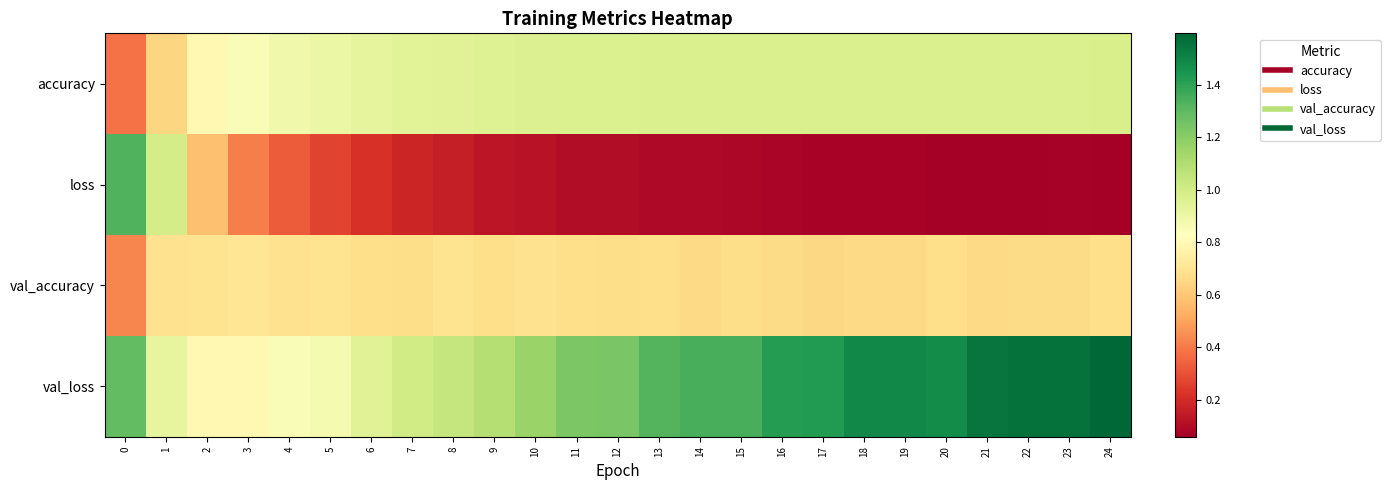

Reading left to right, extract all data points from this chart.

accuracy: 0=0.4	1=0.6	2=0.8	3=0.8	4=0.9	5=0.9	6=0.9	7=0.9	8=1.0	9=1.0	10=1.0	11=1.0	12=1.0	13=1.0	14=1.0	15=1.0	16=1.0	17=1.0	18=1.0	19=1.0	20=1.0	21=1.0	22=1.0	23=1.0	24=1.0
loss: 0=1.3	1=1.0	2=0.6	3=0.4	4=0.3	5=0.3	6=0.2	7=0.2	8=0.2	9=0.1	10=0.1	11=0.1	12=0.1	13=0.1	14=0.1	15=0.1	16=0.1	17=0.1	18=0.1	19=0.1	20=0.1	21=0.1	22=0.1	23=0.1	24=0.1
val_accuracy: 0=0.4	1=0.7	2=0.7	3=0.7	4=0.7	5=0.7	6=0.7	7=0.7	8=0.7	9=0.7	10=0.7	11=0.7	12=0.7	13=0.7	14=0.7	15=0.7	16=0.7	17=0.7	18=0.7	19=0.7	20=0.7	21=0.7	22=0.7	23=0.7	24=0.7
val_loss: 0=1.3	1=0.9	2=0.8	3=0.8	4=0.9	5=0.9	6=1.0	7=1.0	8=1.0	9=1.1	10=1.2	11=1.2	12=1.2	13=1.3	14=1.3	15=1.3	16=1.4	17=1.4	18=1.5	19=1.5	20=1.5	21=1.6	22=1.6	23=1.6	24=1.6